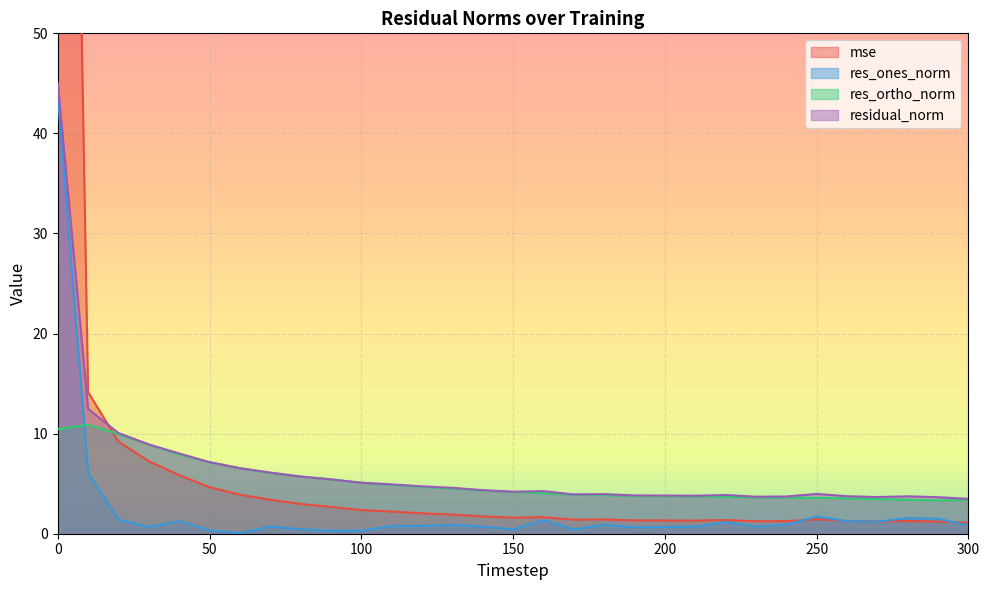

What is the spread (max minus min) of values at 280?

2.5